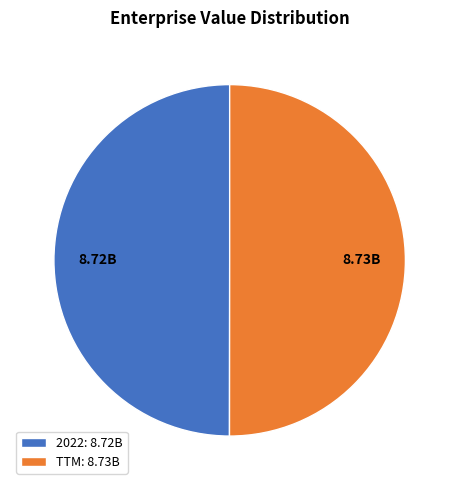

Is the sum of TTM: 8.73B and 2022: 8.72B greater than half?

Yes